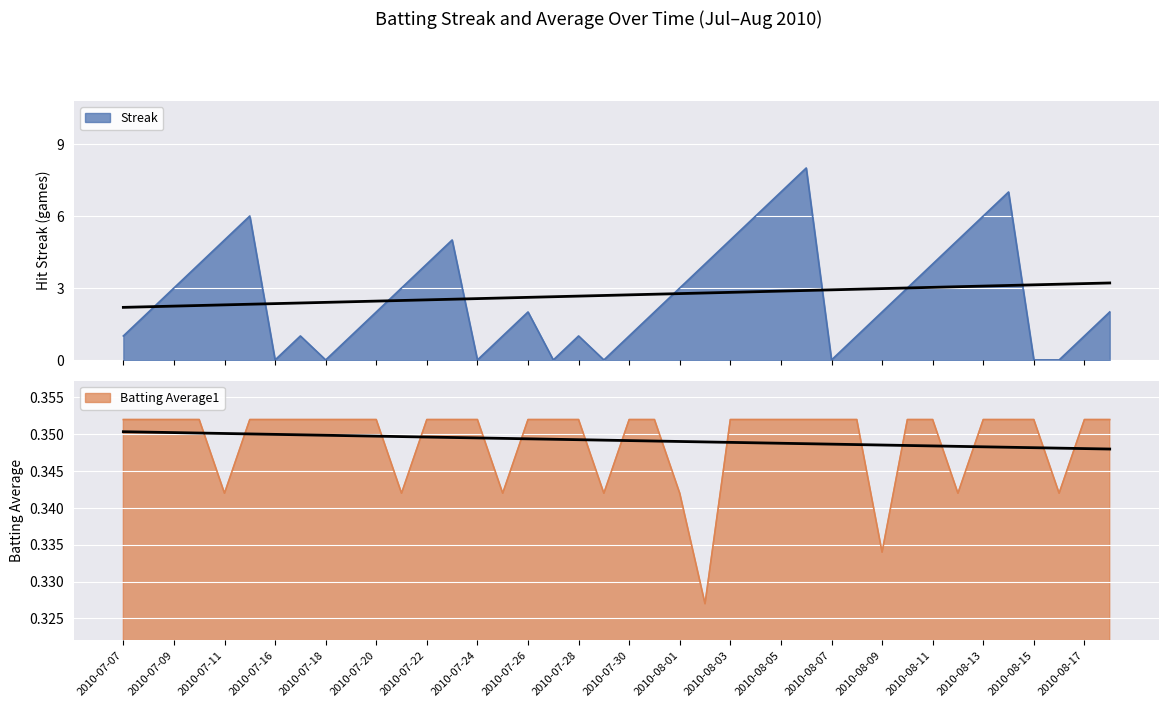

The value of Streak at 2010-08-15 is 4.7. True or false?

False